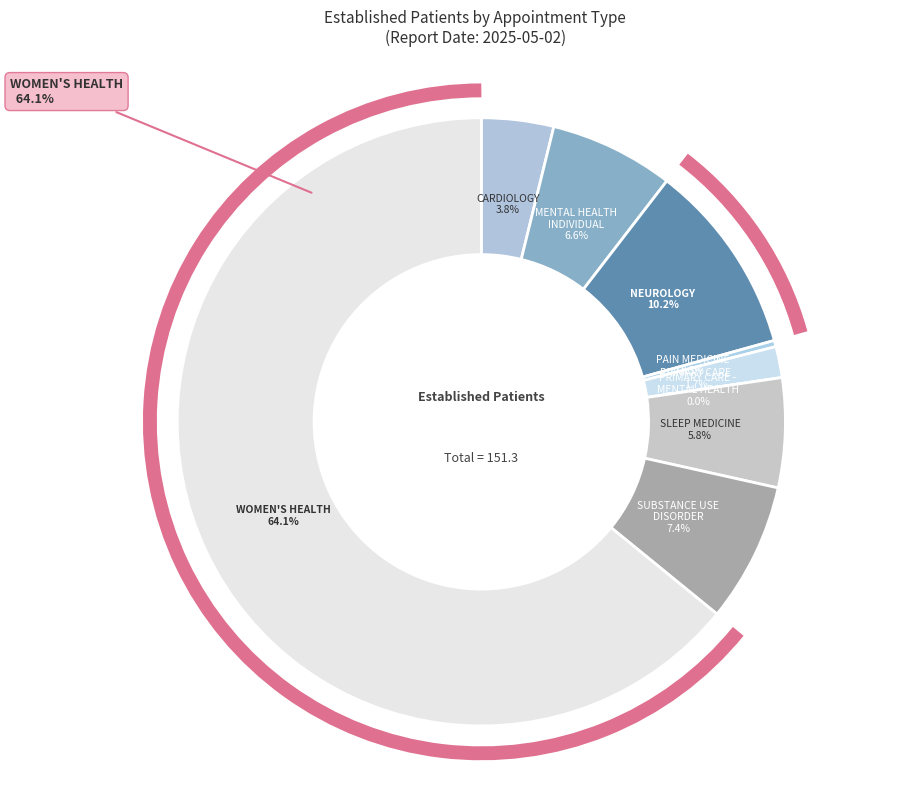

Is there a majority slice in this chart?

Yes